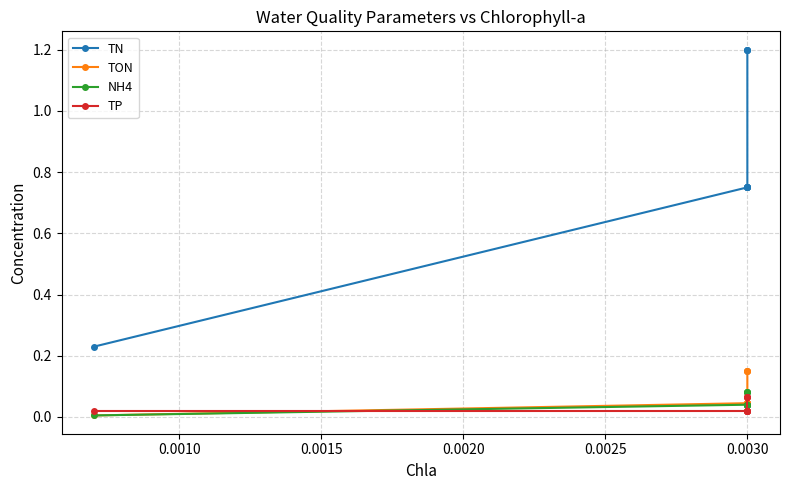

What is the maximum value for NH4?

0.1